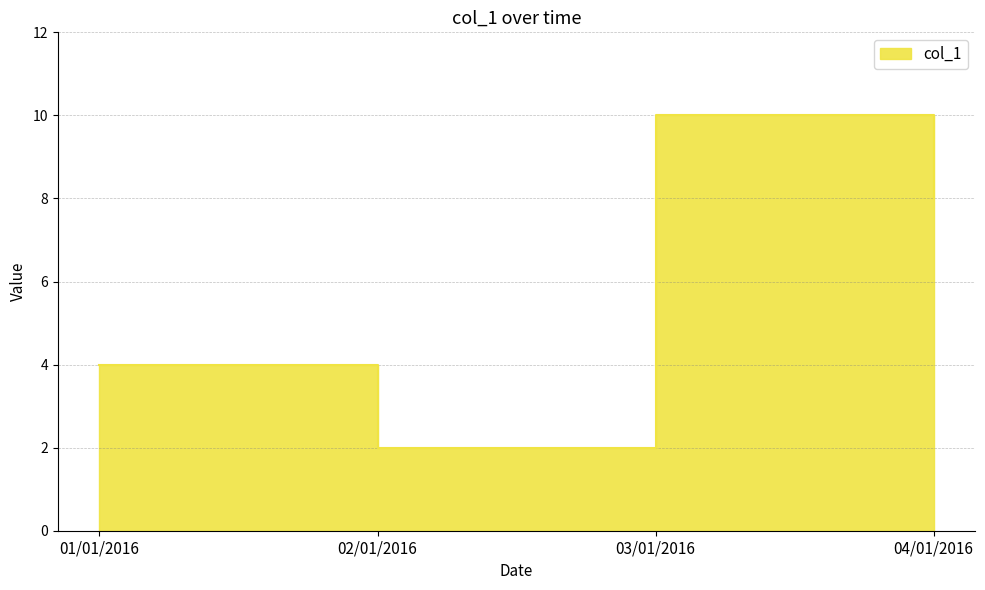

What is the difference between the second highest and minimum values?

6